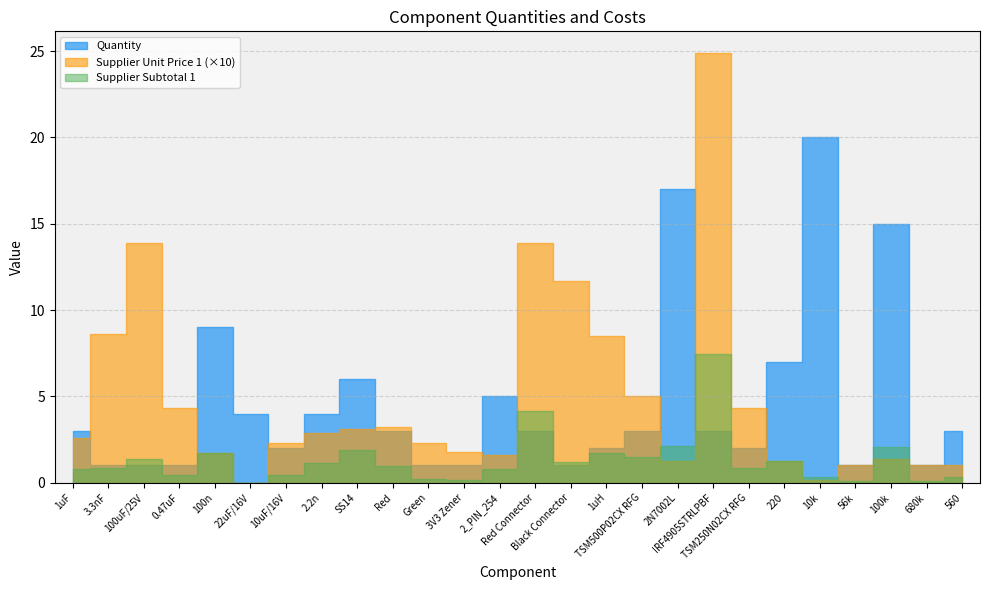

The value of Quantity at IRF4905STRLPBF is 3.0. True or false?

True